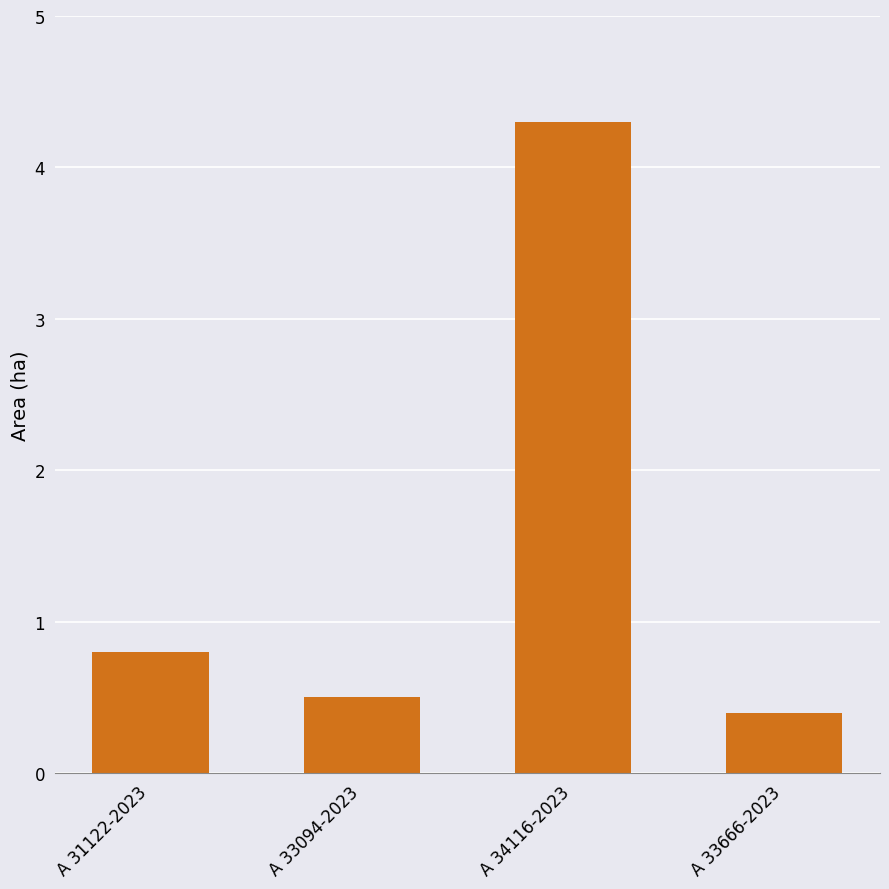

List the labels in order of value, largest first.

A 34116-2023, A 31122-2023, A 33094-2023, A 33666-2023